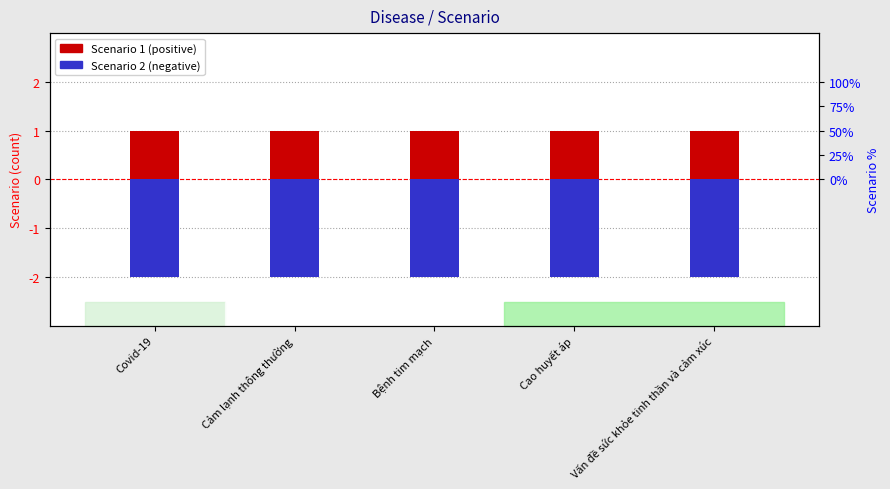

Is it true that Scenario 1 equals 1 at Cao huyết áp?

True